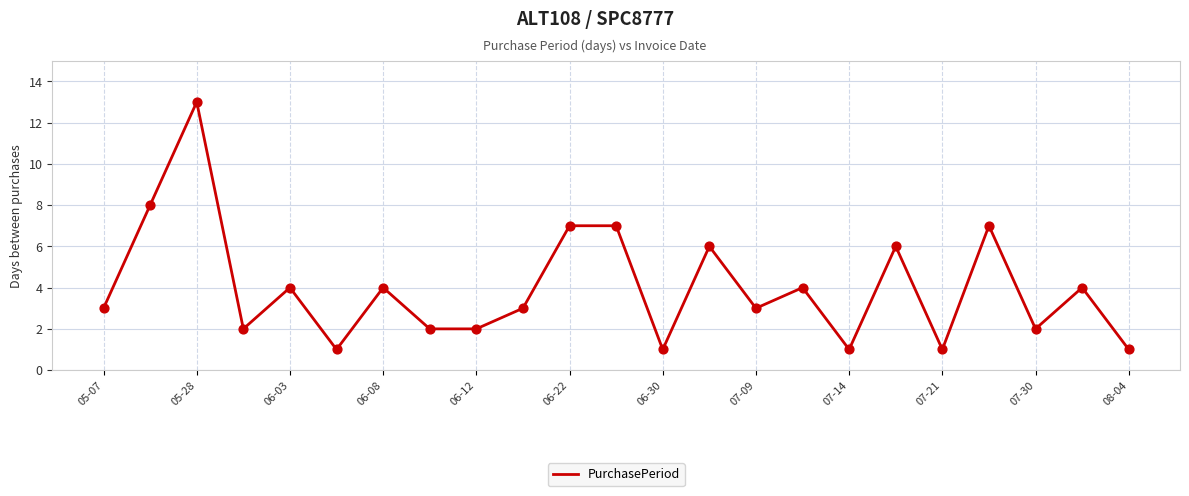

What is the greatest value displayed?

13